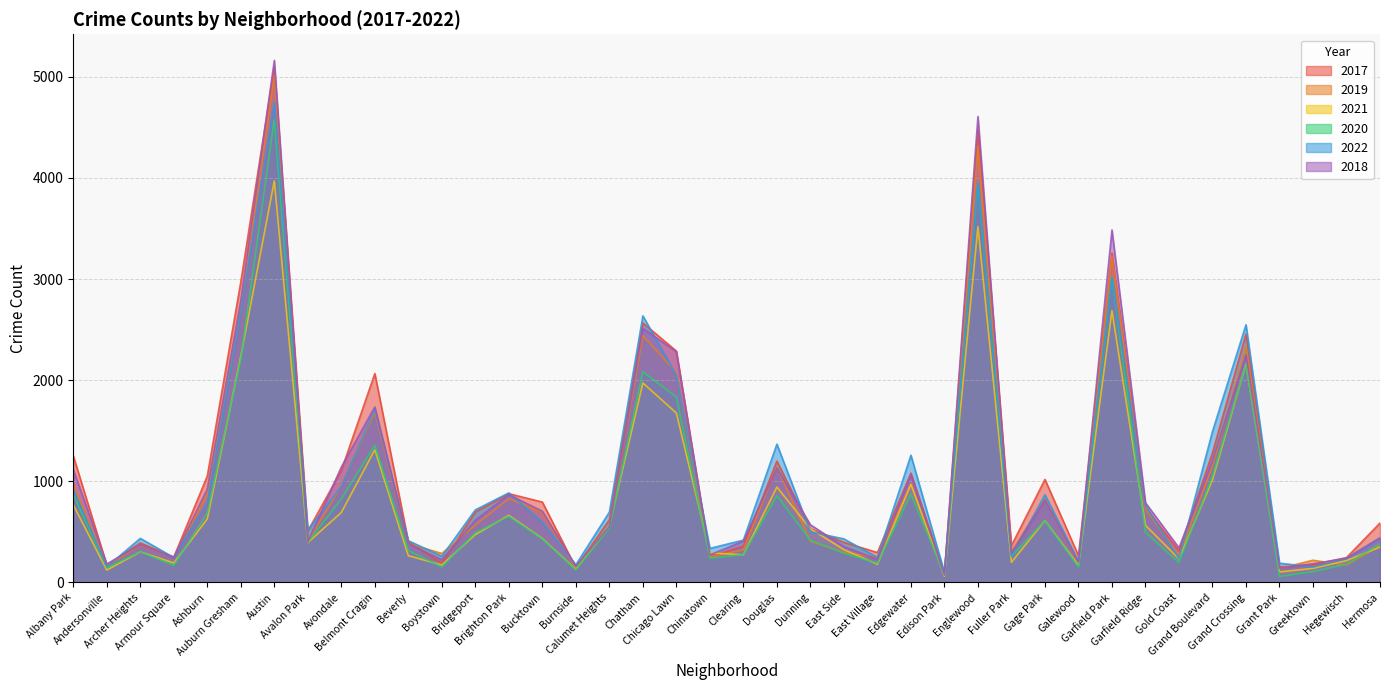

What is the difference between the 2017 values at Gage Park and Clearing?

659